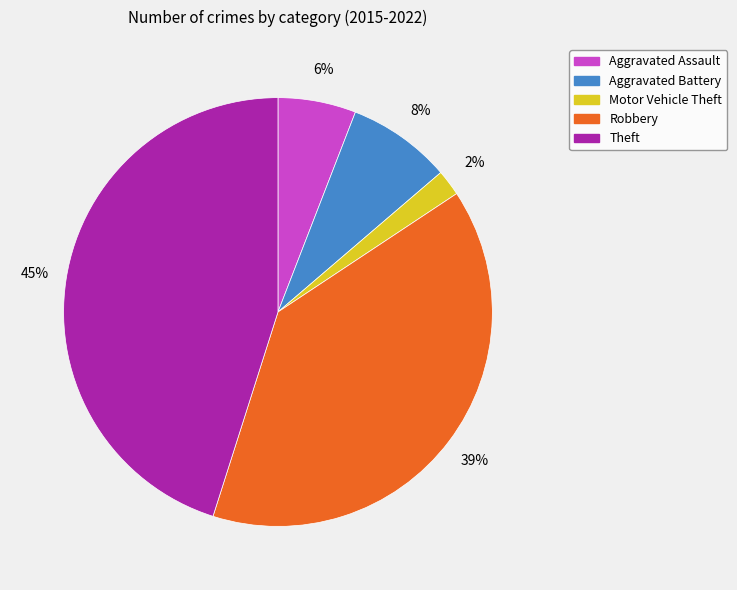

Which category has the biggest portion of the pie?

Theft